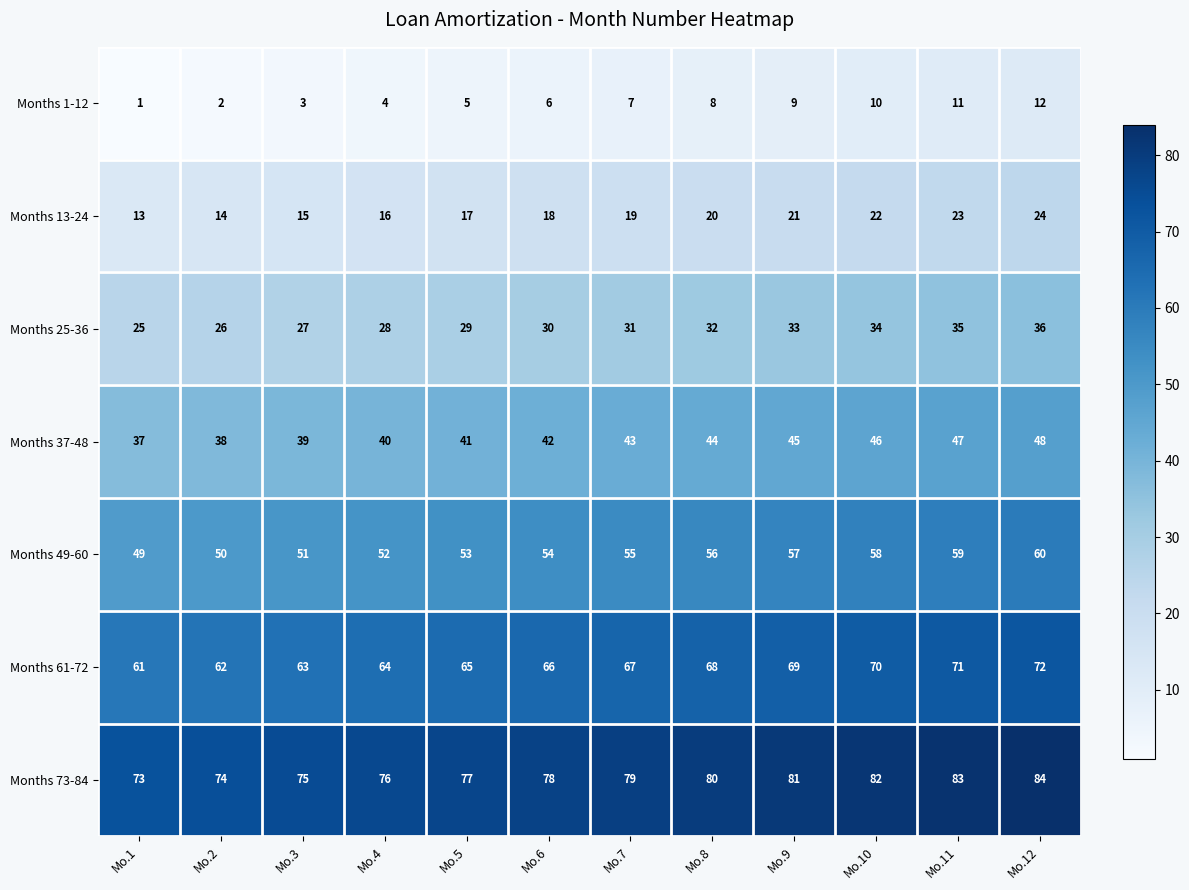

What is the maximum value for Months 13-24?

24